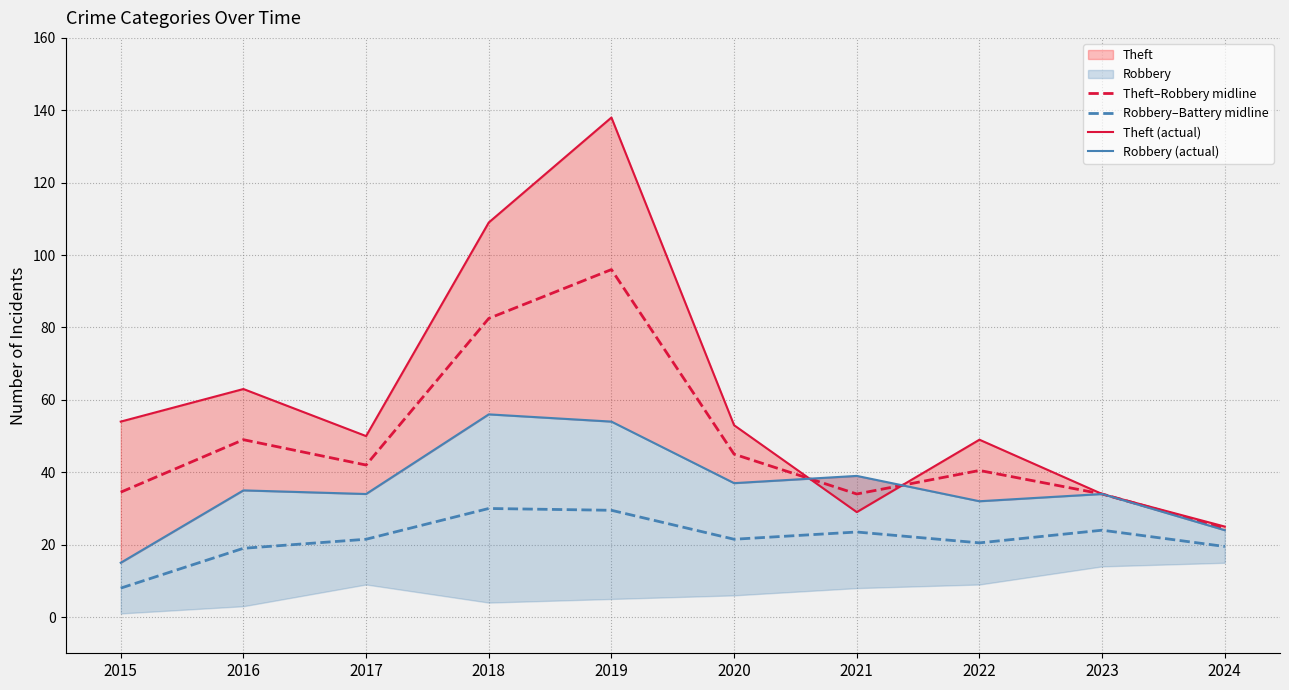

At how many categories does at least one series exceed 53?

4